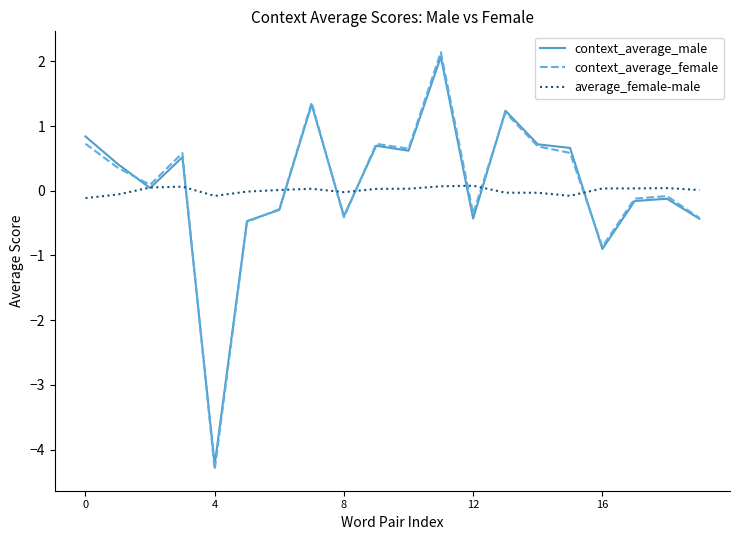

Which series has the widest spread of values?

context_average_female